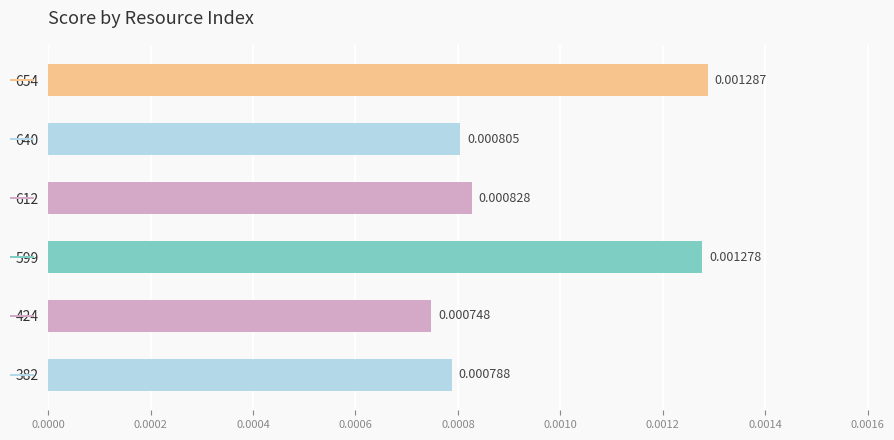

Which category has the lowest value across all series?

424